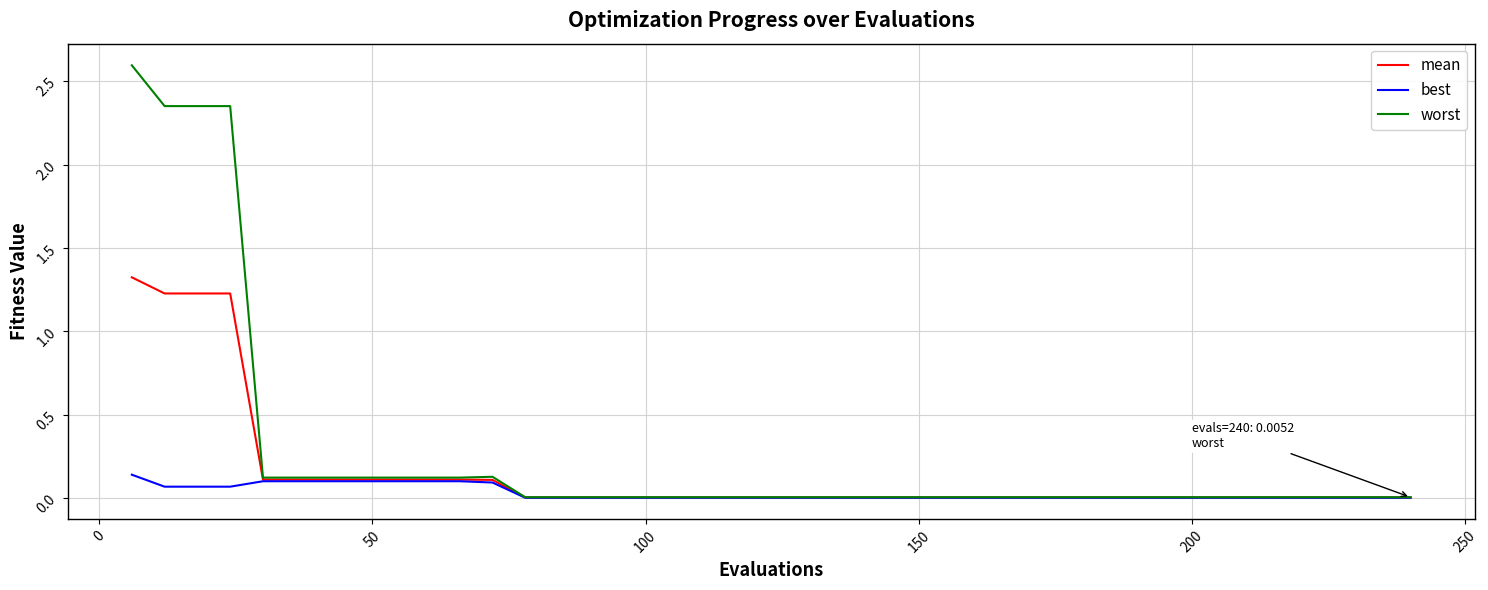

List the series in order of their peak value, highest first.

worst, mean, best